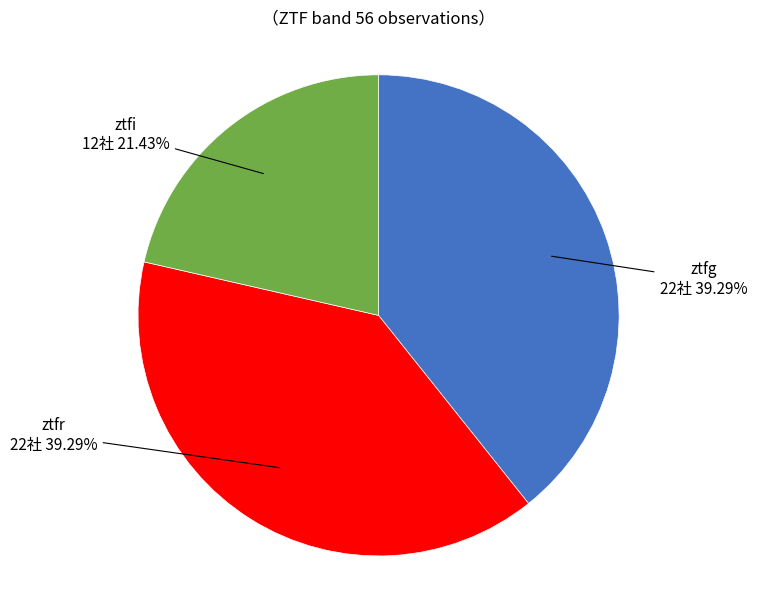

Is there any slice that represents more than half of the pie?

No